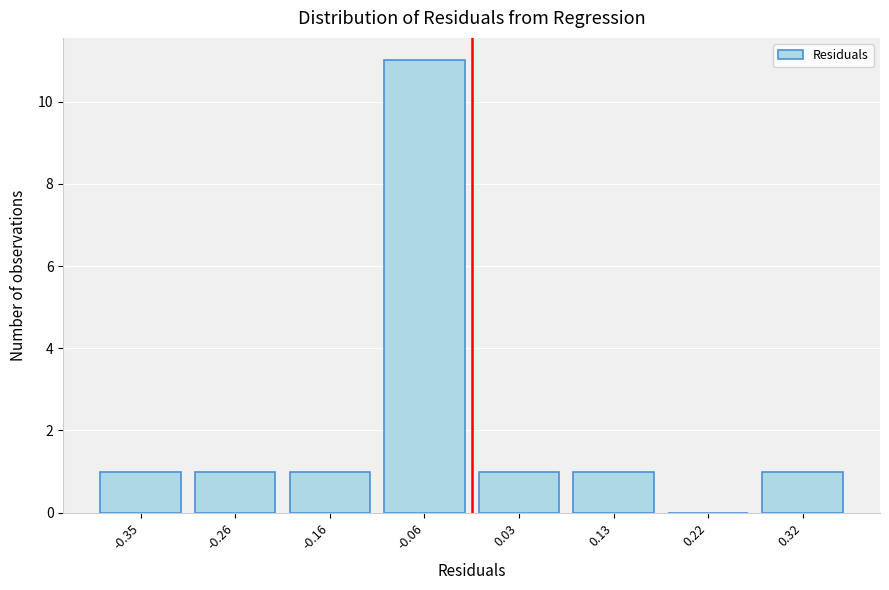

Reading right to left, extract all data points from this chart.

0.32=1	0.22=0	0.13=1	0.03=1	-0.06=11	-0.16=1	-0.26=1	-0.35=1